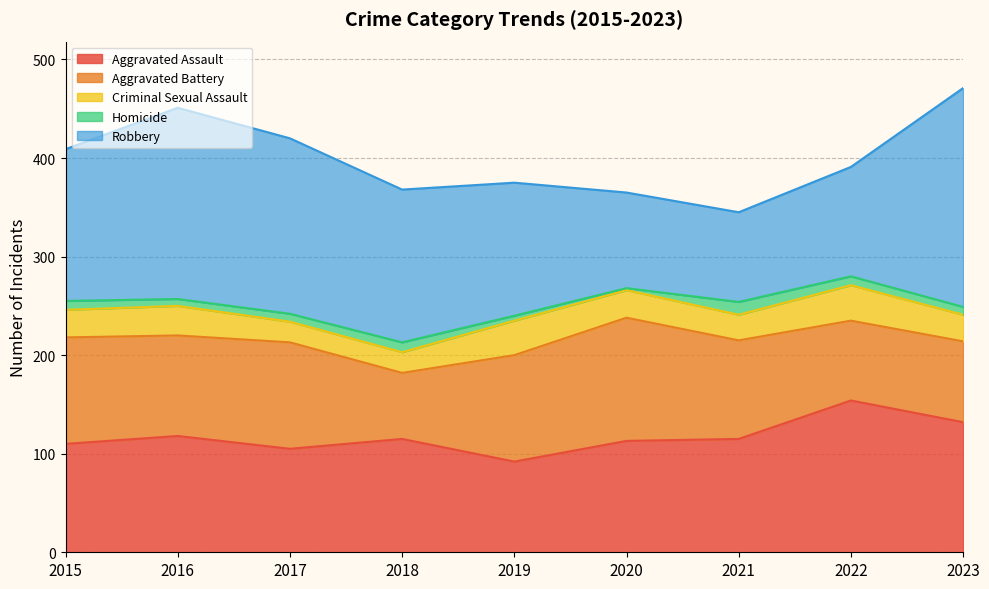

True or false: Criminal Sexual Assault has more than 2 interior local peaks.

True